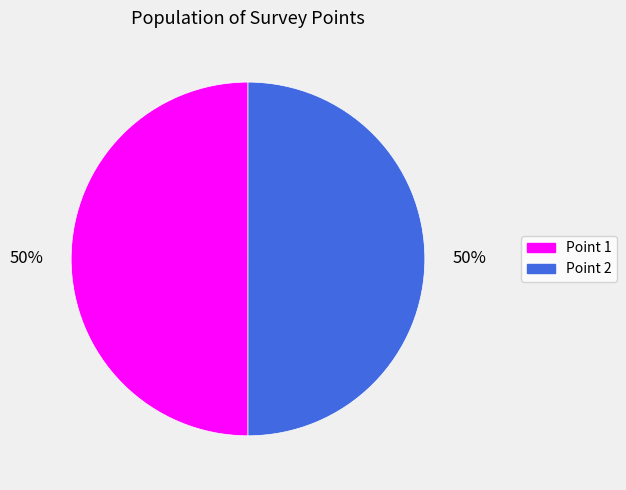

To the nearest percent, what is the average slice percentage?

50%